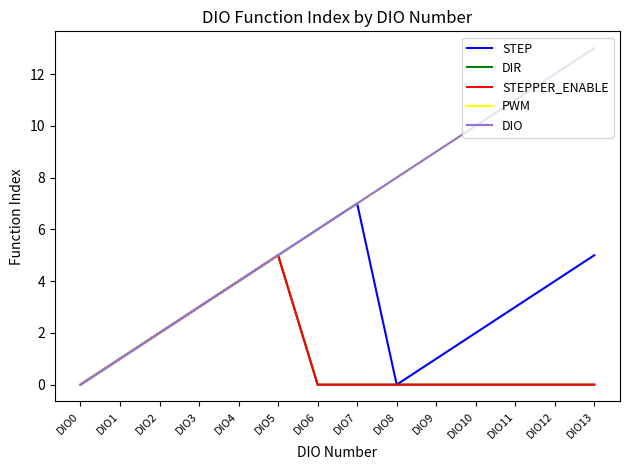

True or false: DIR has more than 1 points higher than both neighbors.

False